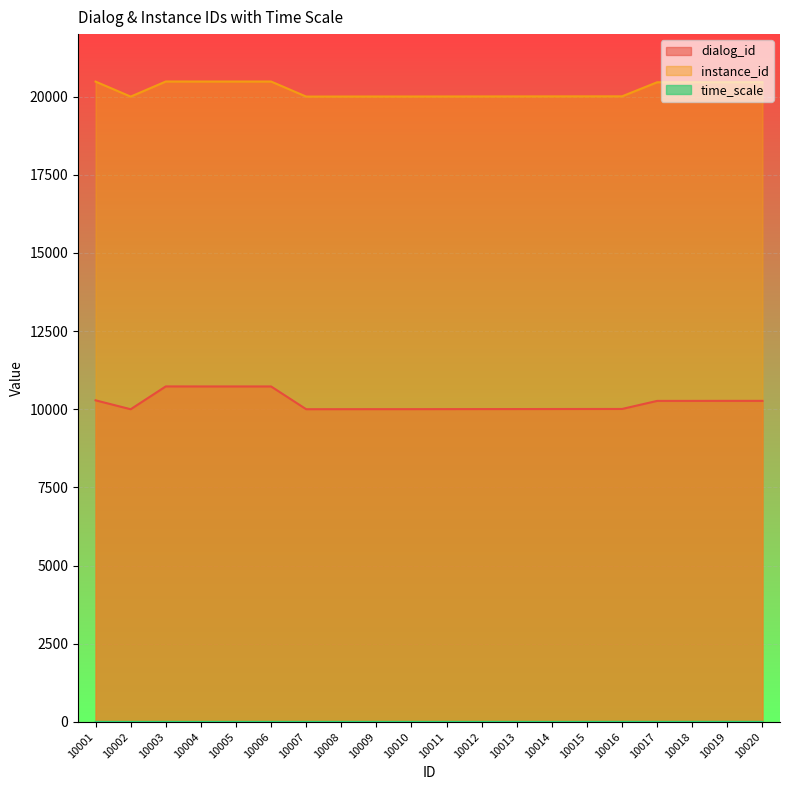

At which category does time_scale reach its first local valley?

10002